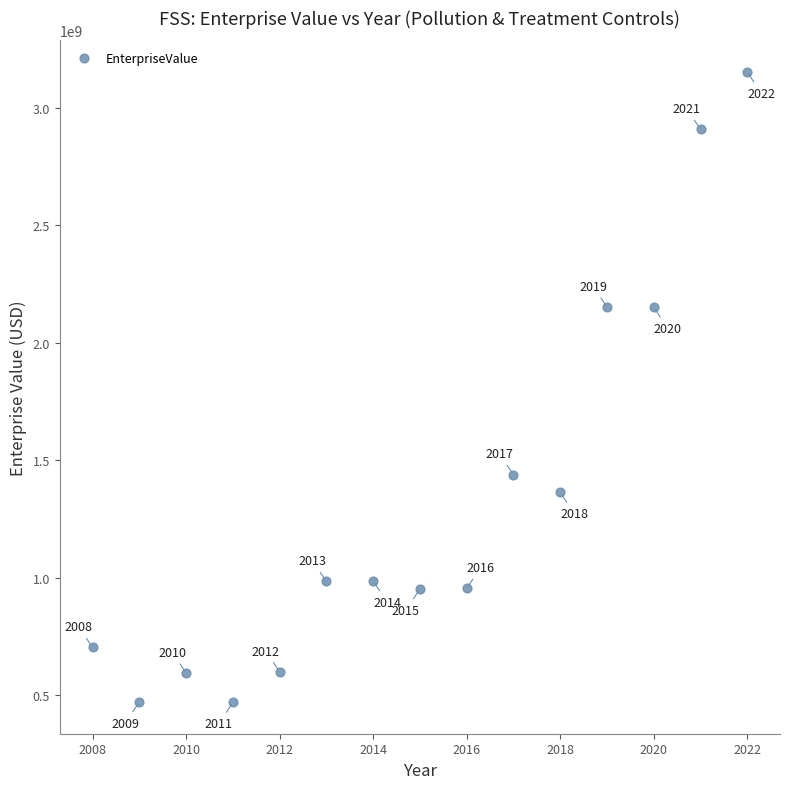

What Y value in the scatter plot is closest to 1811632500?

2151950000.0